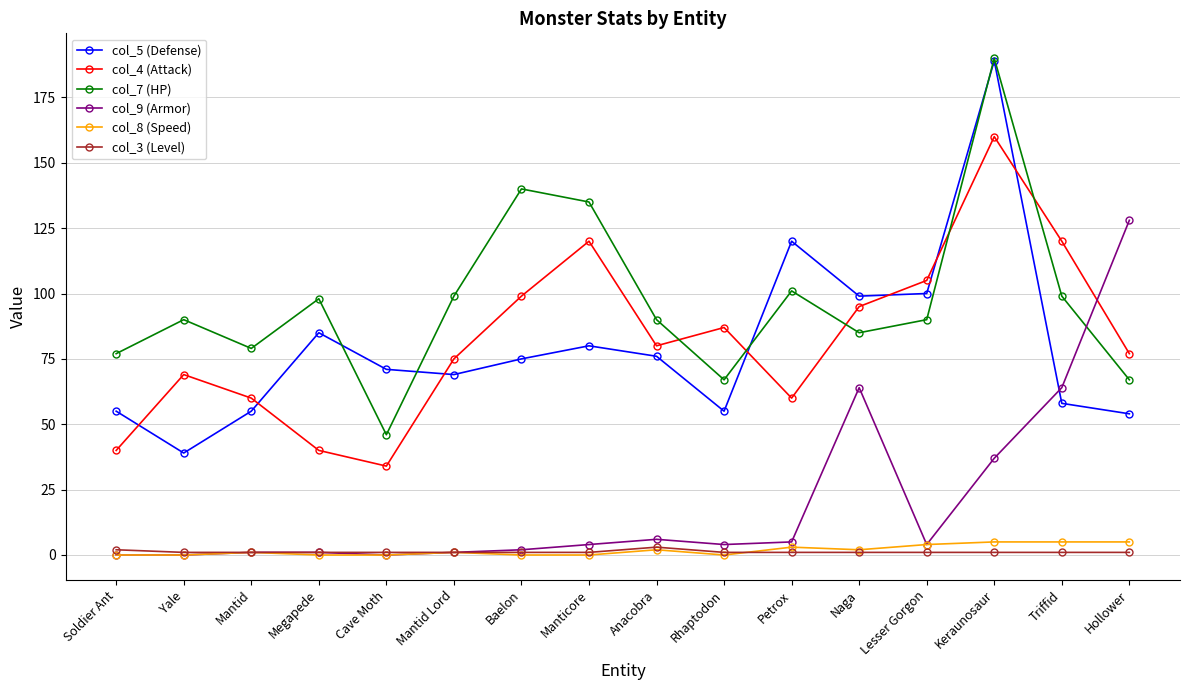

Between Manticore and Petrox, which series saw the biggest shift?

col_4 (Attack)